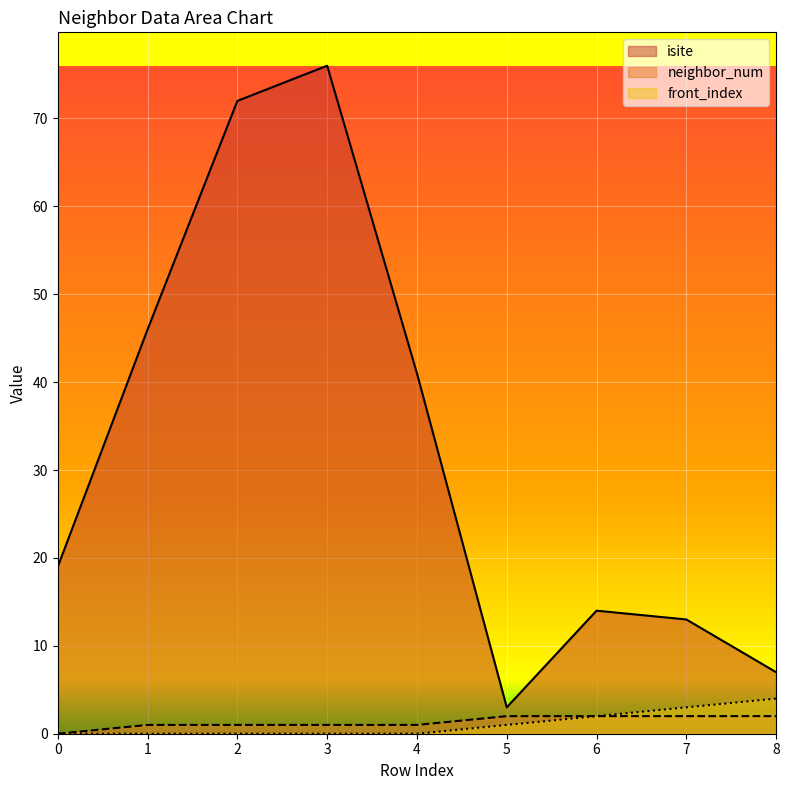

Between 6 and 2, which is larger?

2